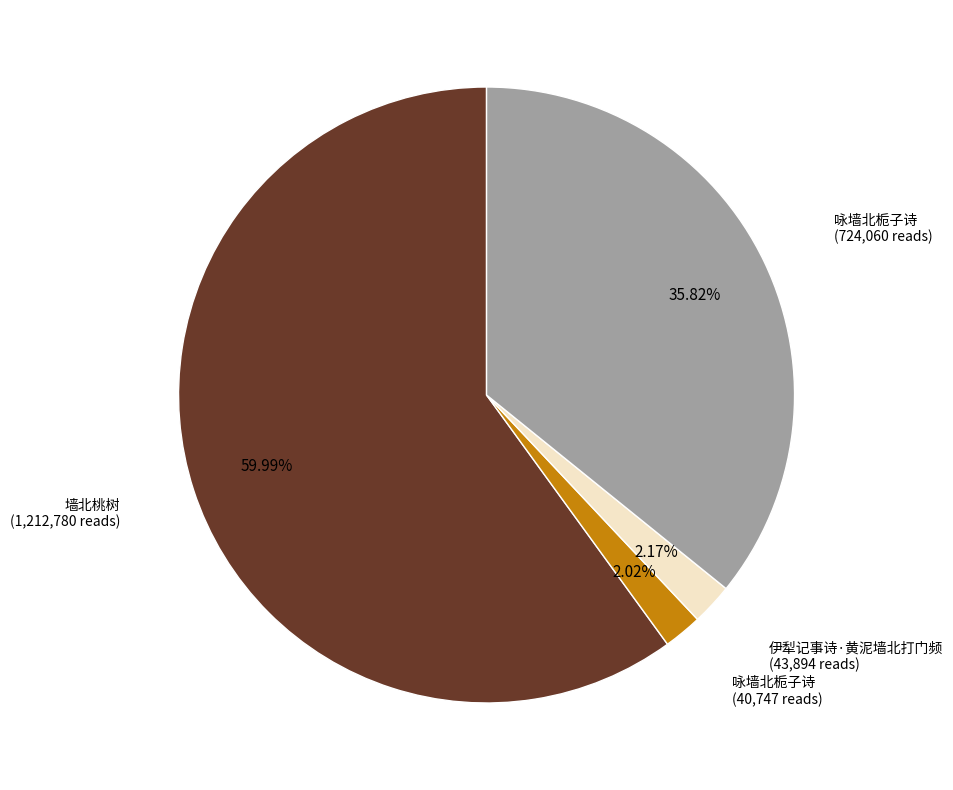

Does any single category account for the majority?

Yes